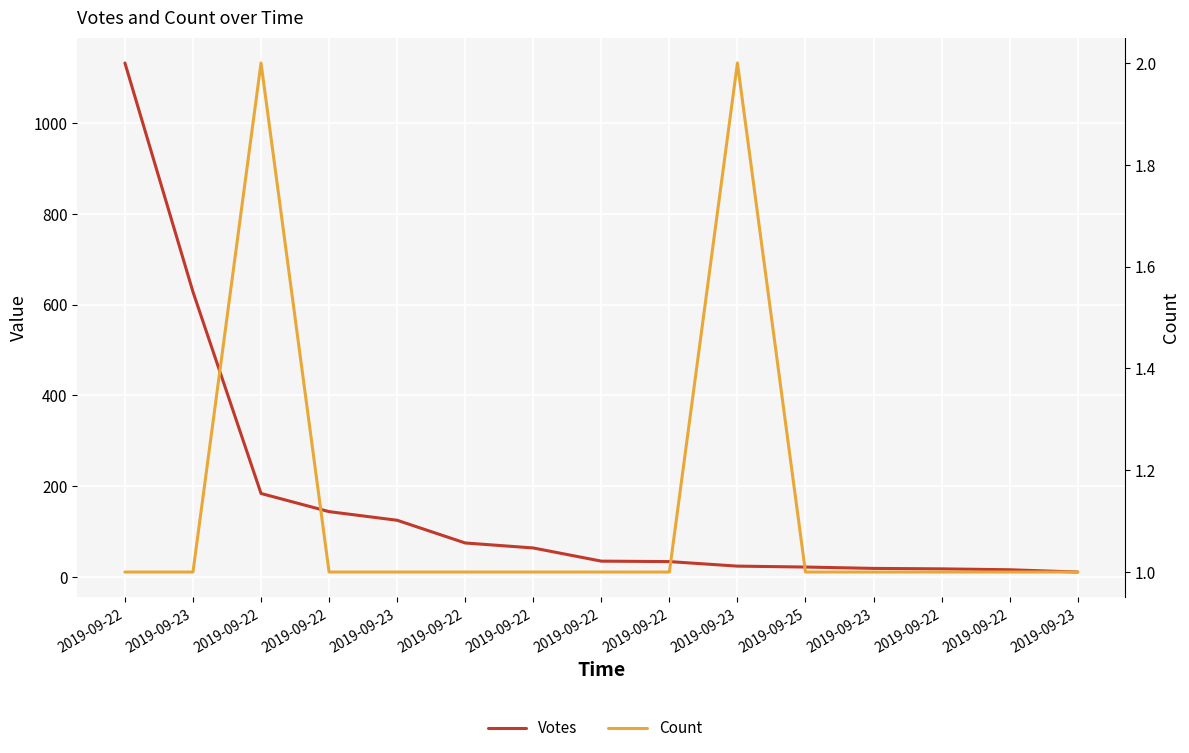

What is the approximate value of Count at 2019-09-23?

1